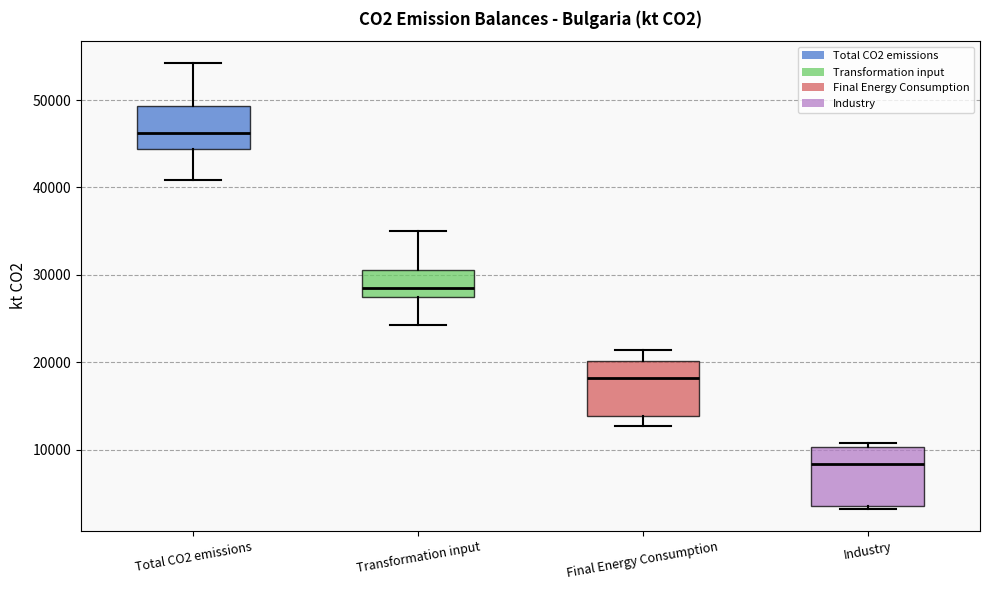

Reading left to right, read every box against the y-axis: the position of its median line, the range the box covers, and the ends of its whiskers. The values are not printed on the chart, so give them approximately, as read against the axis.

Total CO2 emissions: median 46000, box 44000 to 49000, whiskers 41000 to 54000
Transformation input: median 29000, box 27000 to 31000, whiskers 24000 to 35000
Final Energy Consumption: median 18000, box 14000 to 20000, whiskers 13000 to 21000
Industry: median 8000, box 4000 to 10000, whiskers 3000 to 11000